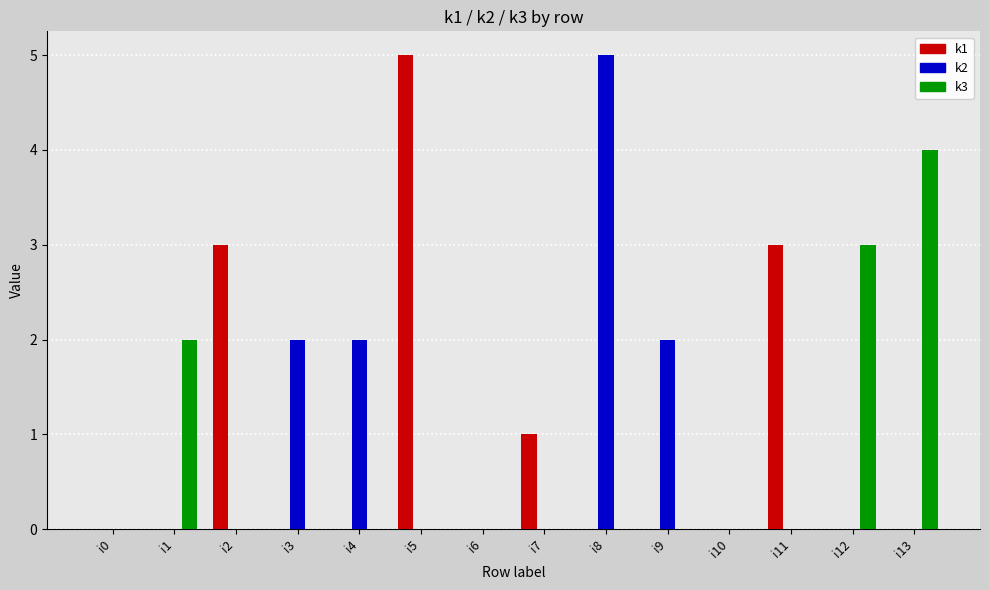

What is the maximum value shown in the chart?

5